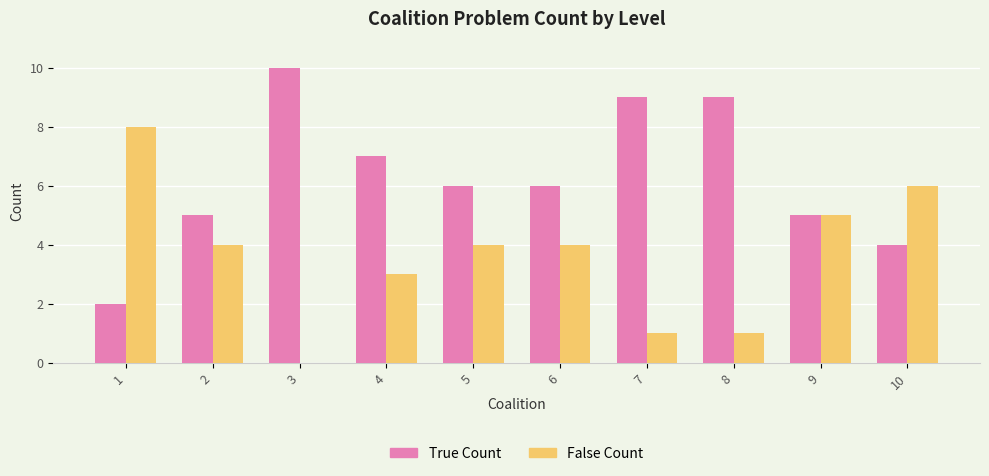

What is the maximum value for True Count?

10